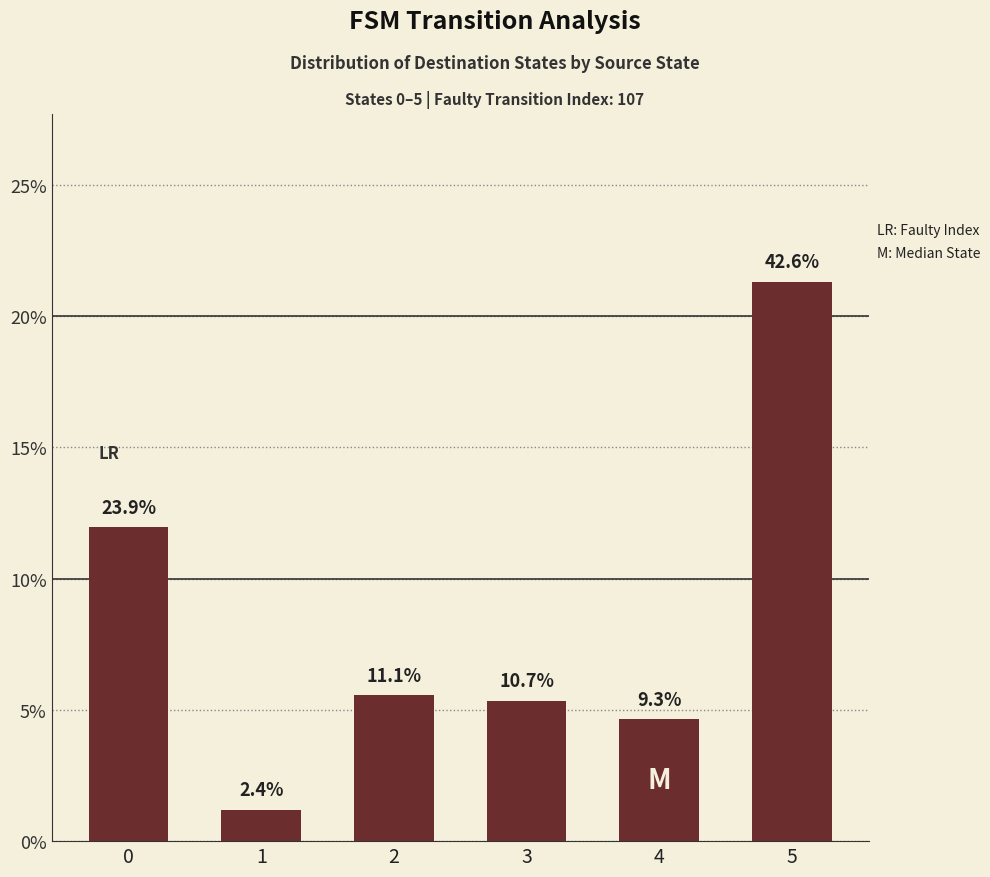

Does the chart contain any negative values?

No